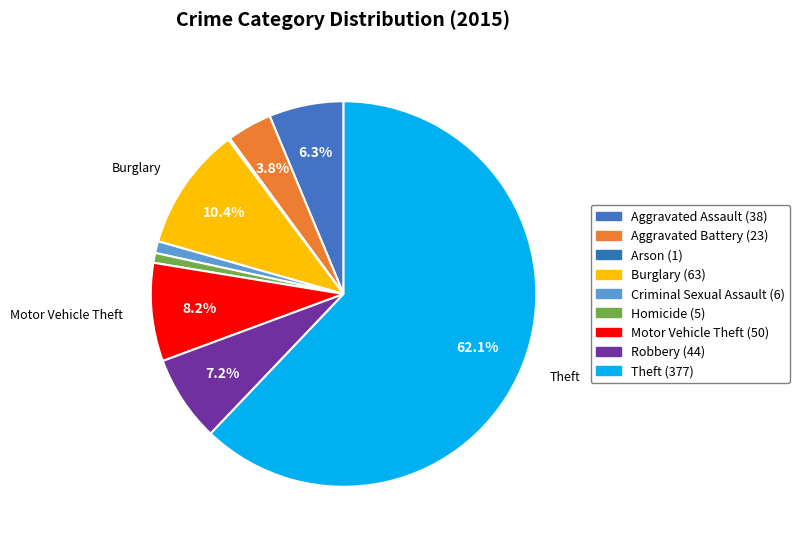

What portion of the pie excludes Motor Vehicle Theft?

91.8%